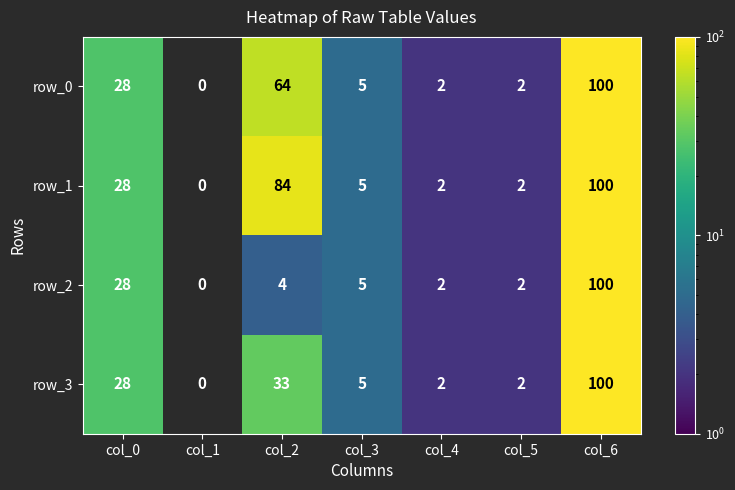

How many positive values does the row_0 series have?

6